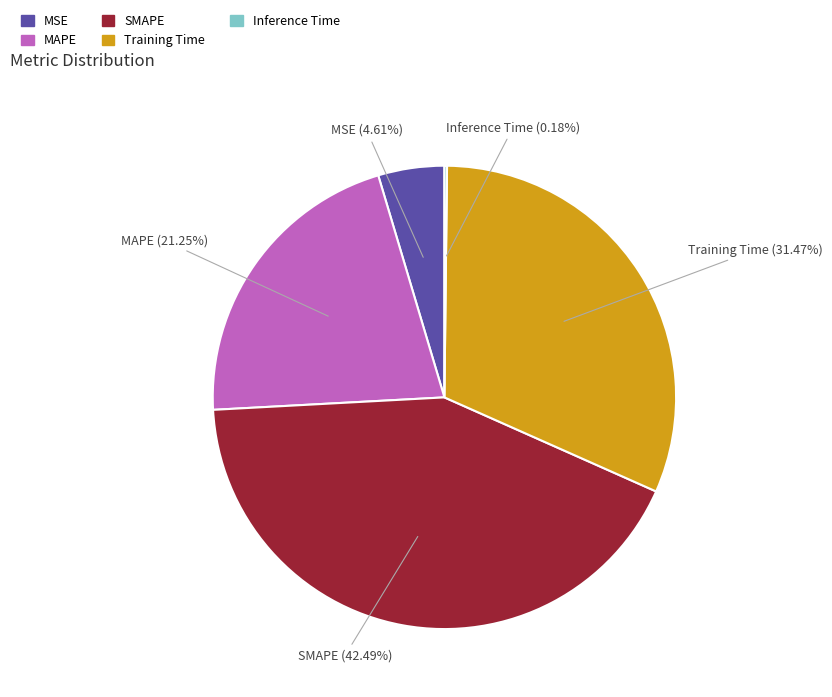

What is the largest slice in the pie chart?

SMAPE